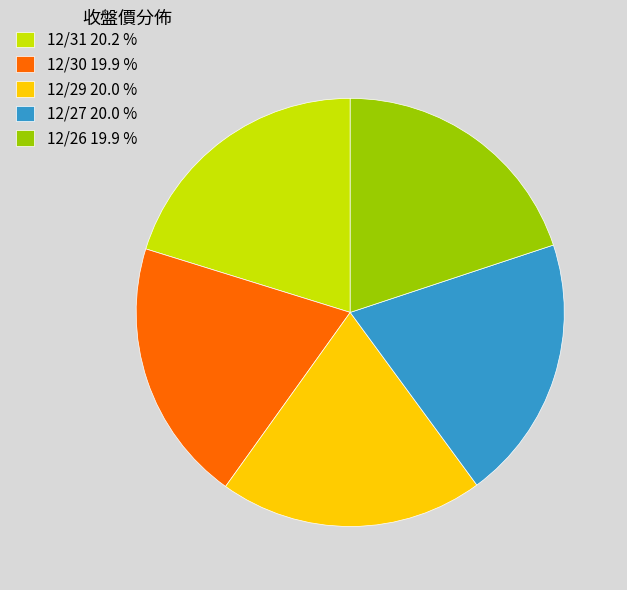

What is the ratio of the value at 12/26 19.9 % to the value at 12/27 20.0 %?

1.0